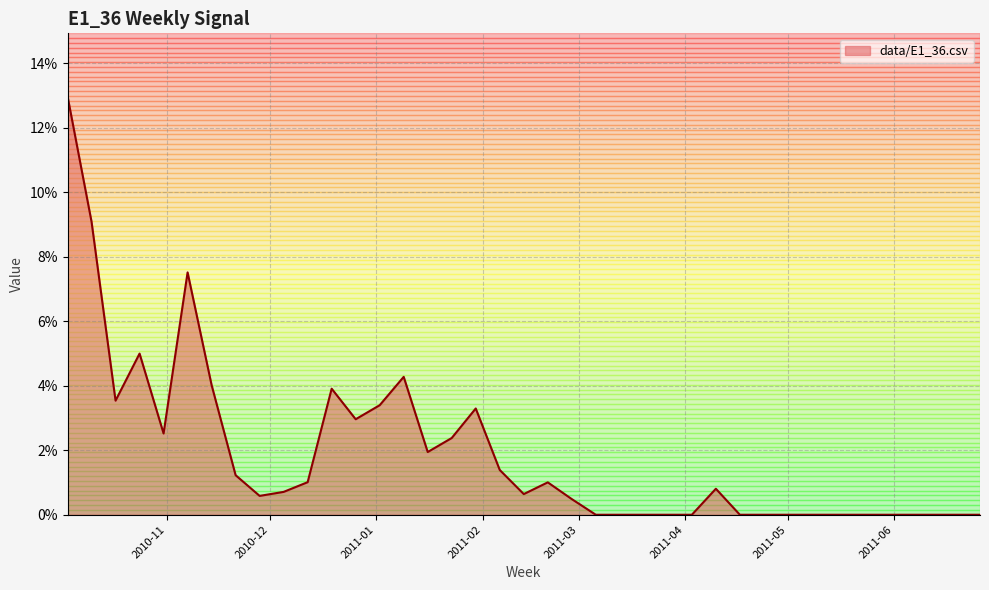

What is the label of the 30th point from the right?

2010 W48